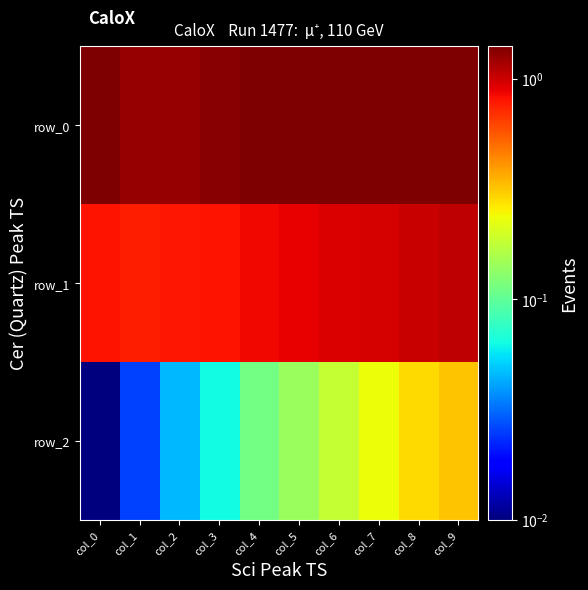

At which category is the sum across all series the highest?

col_9